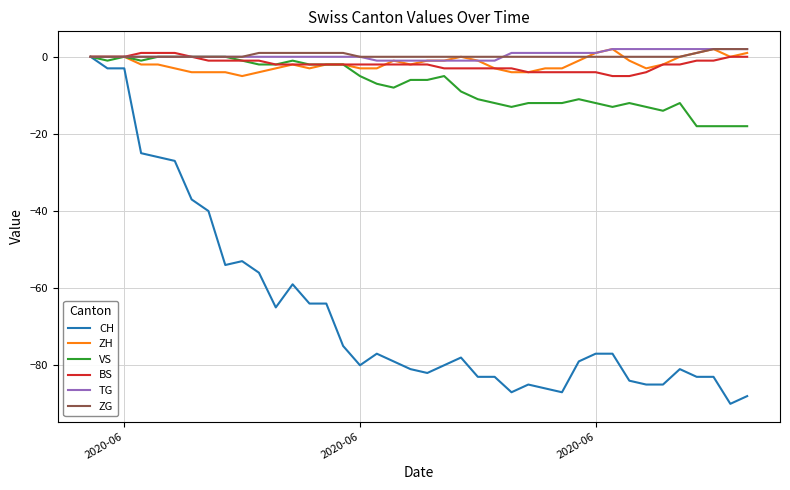

Which series has the largest range (max minus min)?

CH